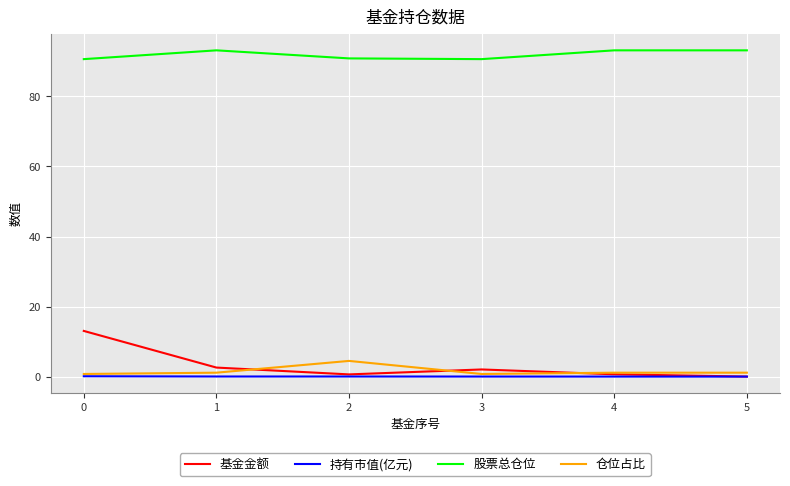

Where is the first local maximum for 基金金额?

3